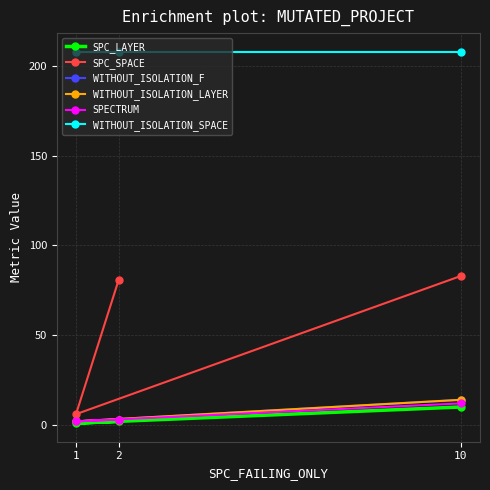

What are all the series names shown in the legend?

SPC_LAYER, SPC_SPACE, WITHOUT_ISOLATION_F, WITHOUT_ISOLATION_LAYER, SPECTRUM, WITHOUT_ISOLATION_SPACE